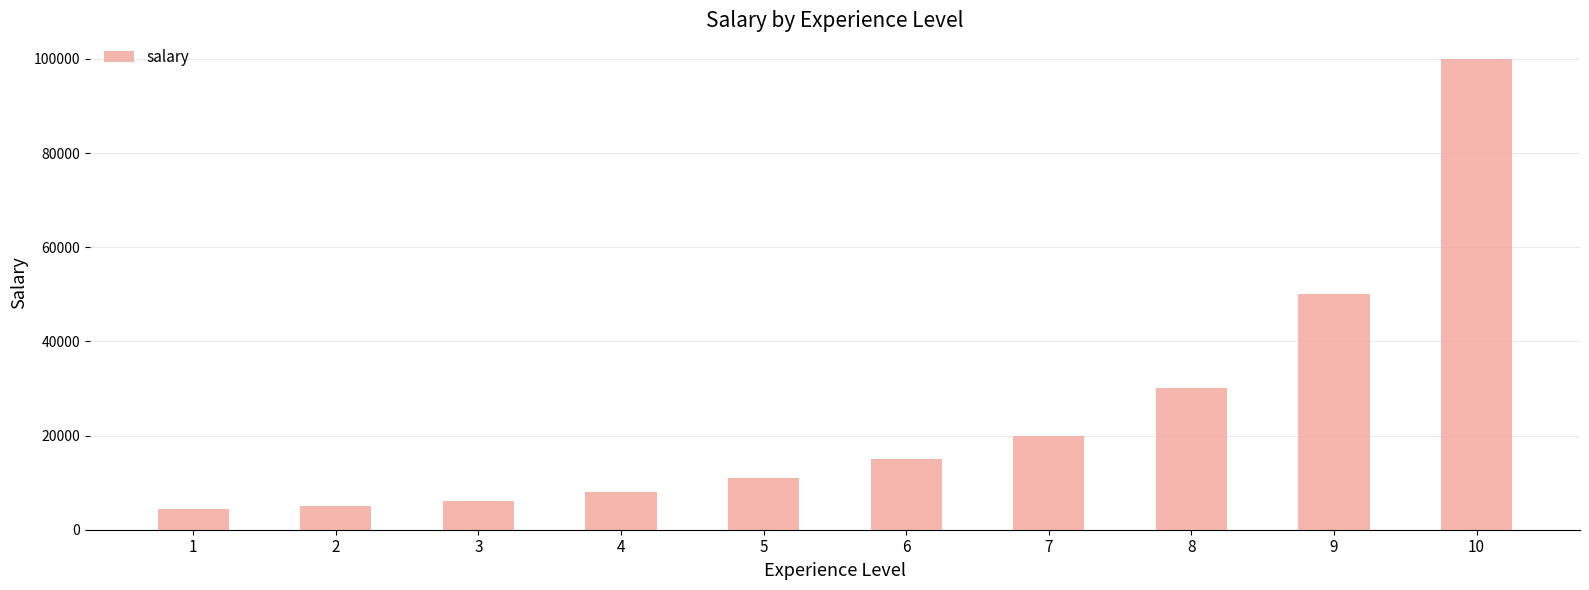

Is it true that the value at 6 is 4153?

False